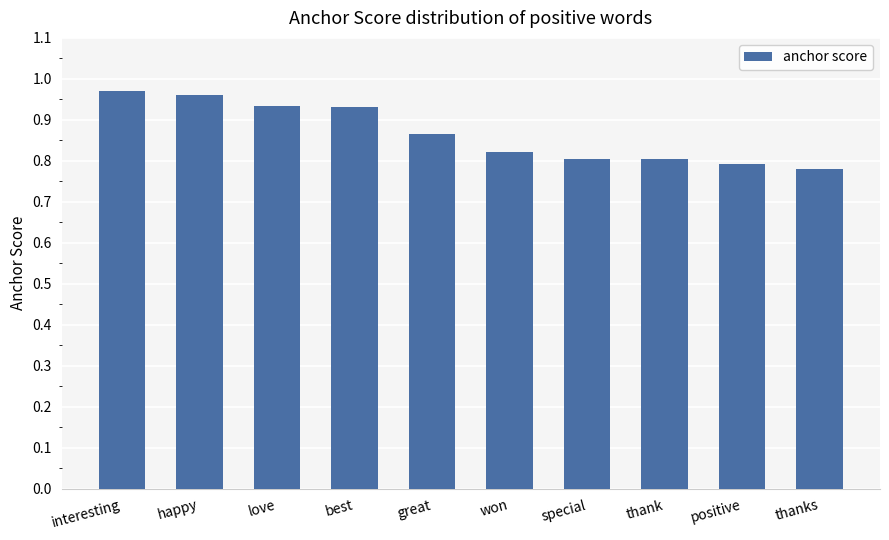

What is the difference between the second highest and minimum values?

0.2